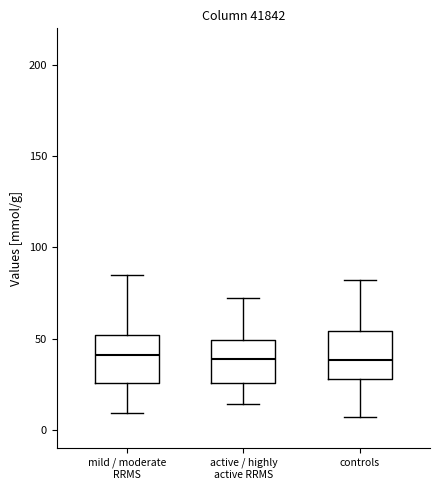

Reading left to right, read every box against the y-axis: the position of its median line, the range the box covers, and the ends of its whiskers. The values are not printed on the chart, so give them approximately, as read against the axis.

mild / moderate RRMS: median 40, box 25 to 50, whiskers 10 to 85
active / highly active RRMS: median 40, box 25 to 50, whiskers 15 to 70
controls: median 40, box 30 to 55, whiskers 5 to 80